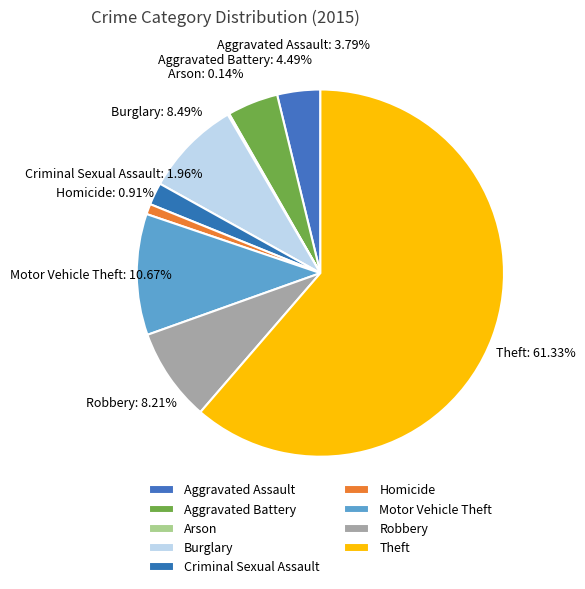

How much of the chart is everything except Robbery?

91.8%